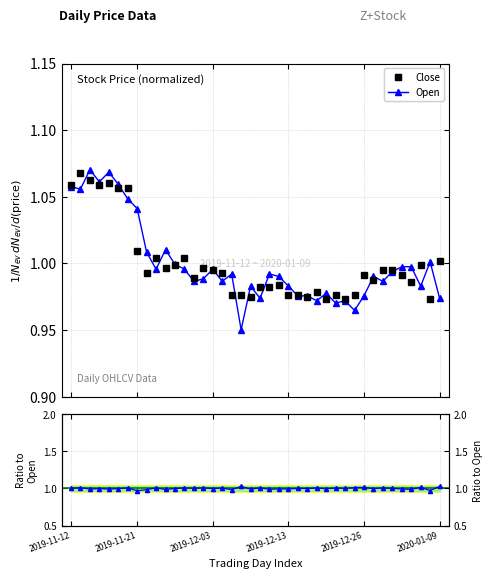

What is the sum of all Close/Open ratio values?

40.0